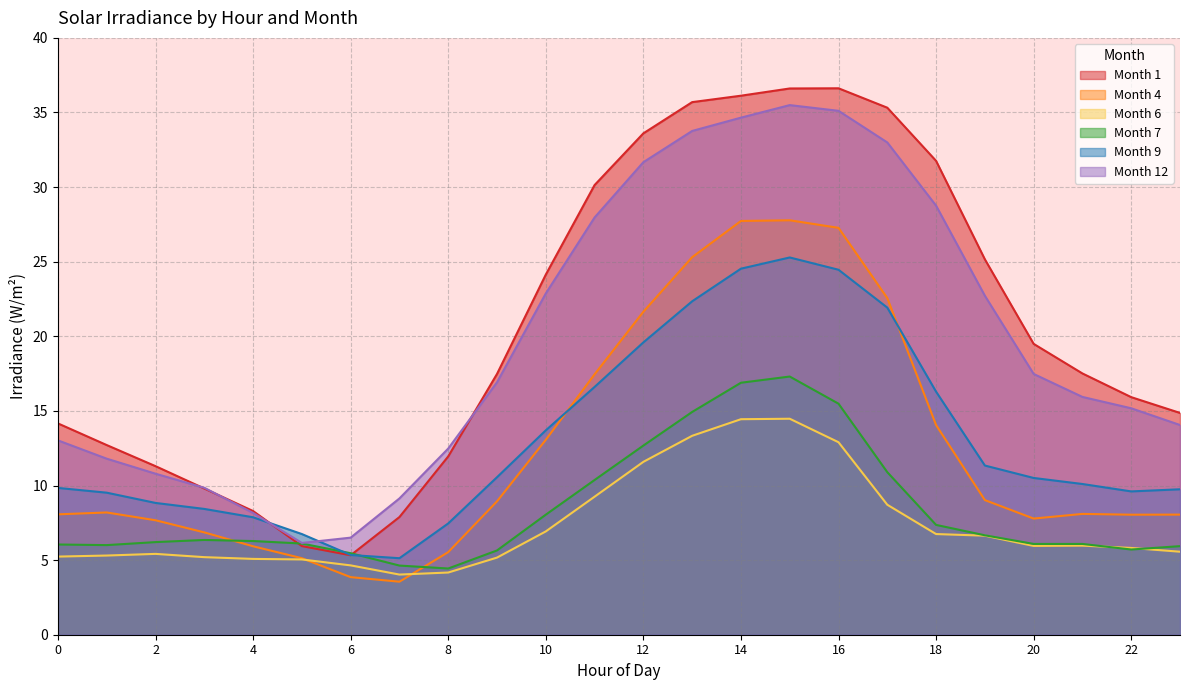

How many interior local peaks does the Month 6 series have?

3